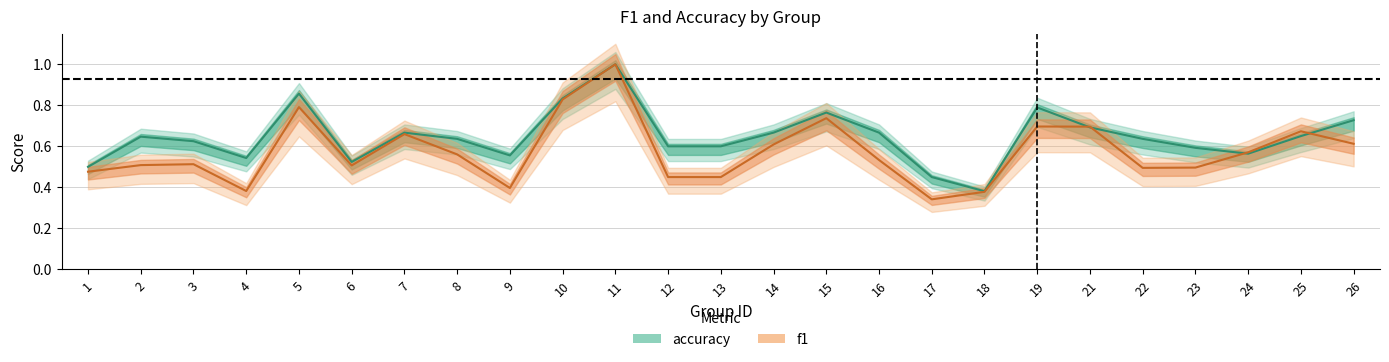

Rank the series by their average value, from lowest to highest.

f1, accuracy